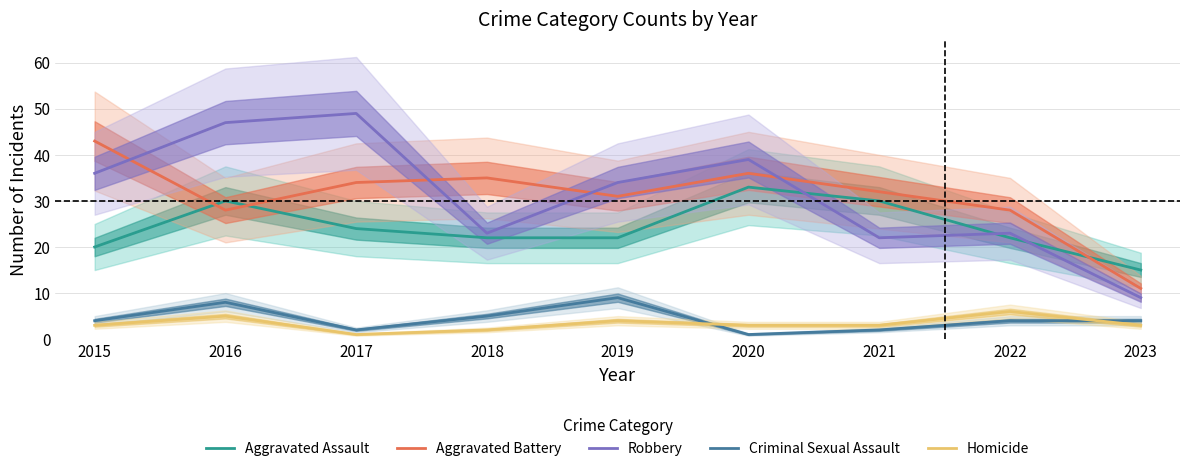

True or false: Aggravated Battery and Criminal Sexual Assault intersect in this chart.

False